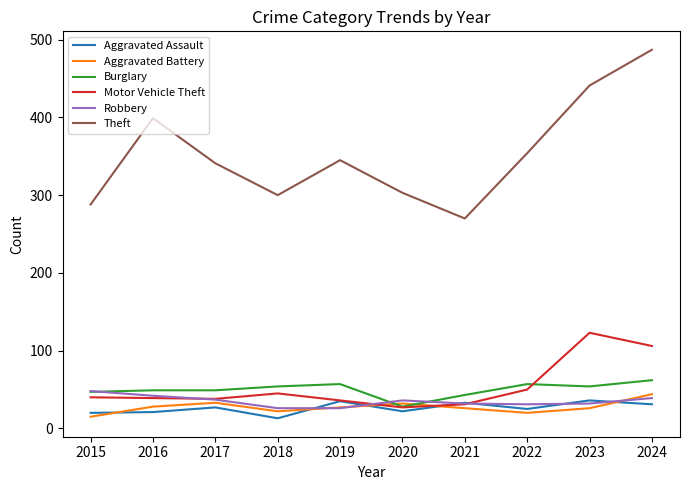

The Theft series shows 399 at 2016. True or false?

True